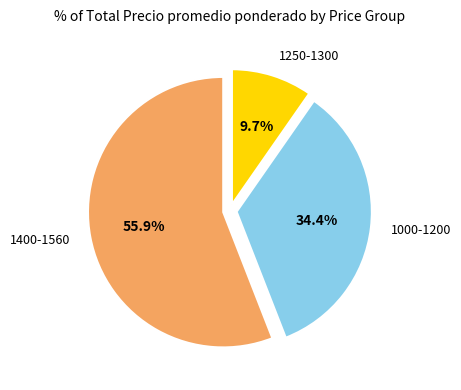

Is there a majority slice in this chart?

Yes